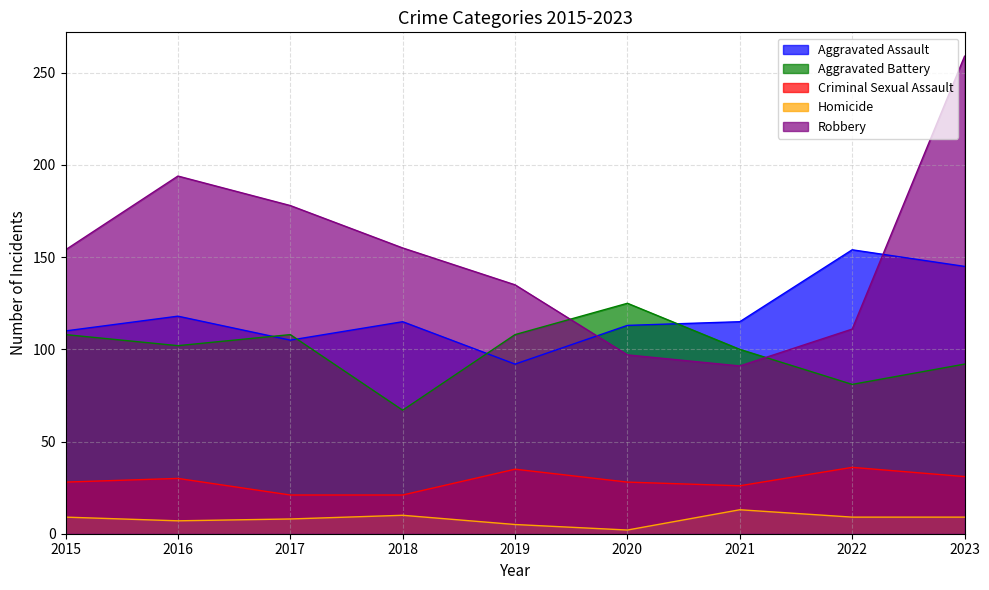

True or false: Homicide and Aggravated Assault cross at least once.

False